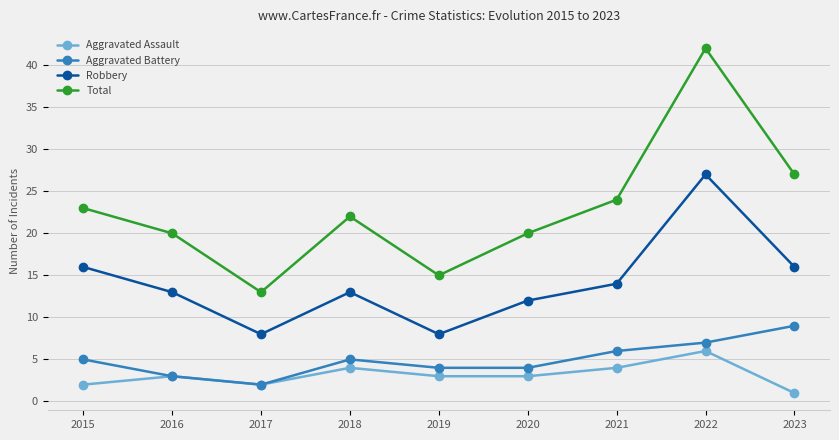

Which label corresponds to the smallest value in the chart?

2023